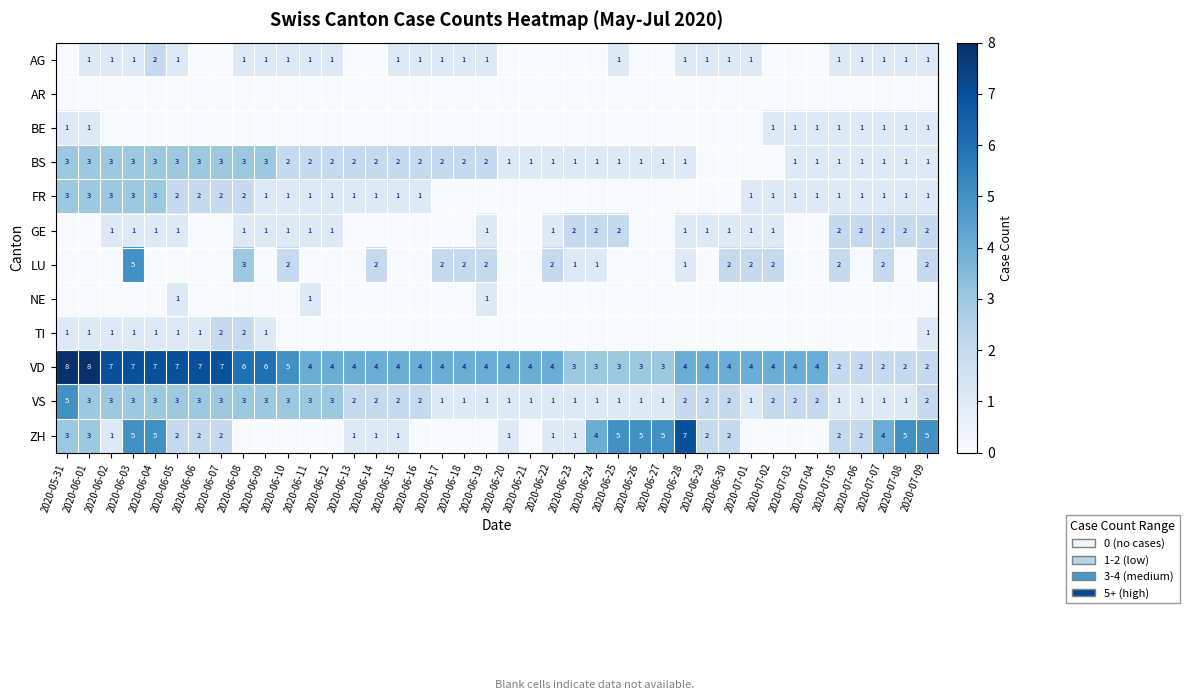

Is it true that GE equals 0 at 2020-06-08?

False